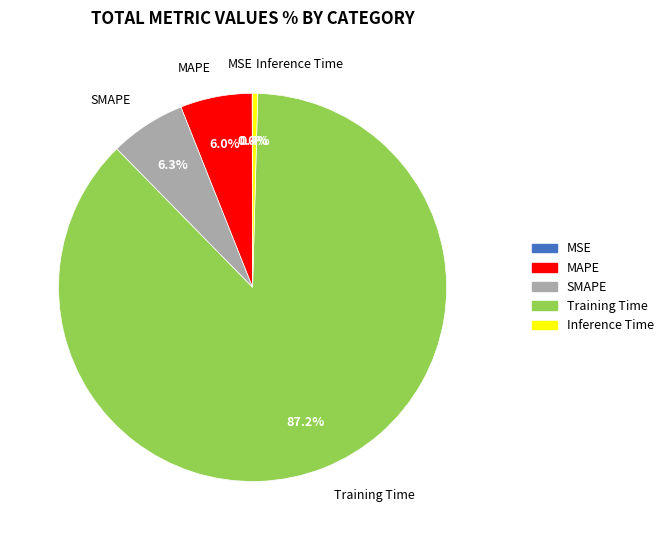

Does Training Time represent more than half of the total?

Yes